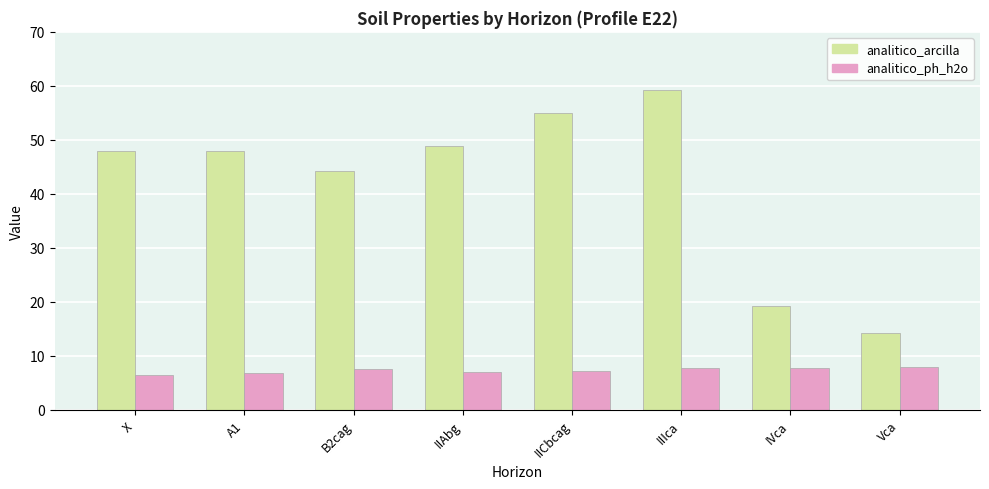

What is the minimum value shown in the chart?

6.4